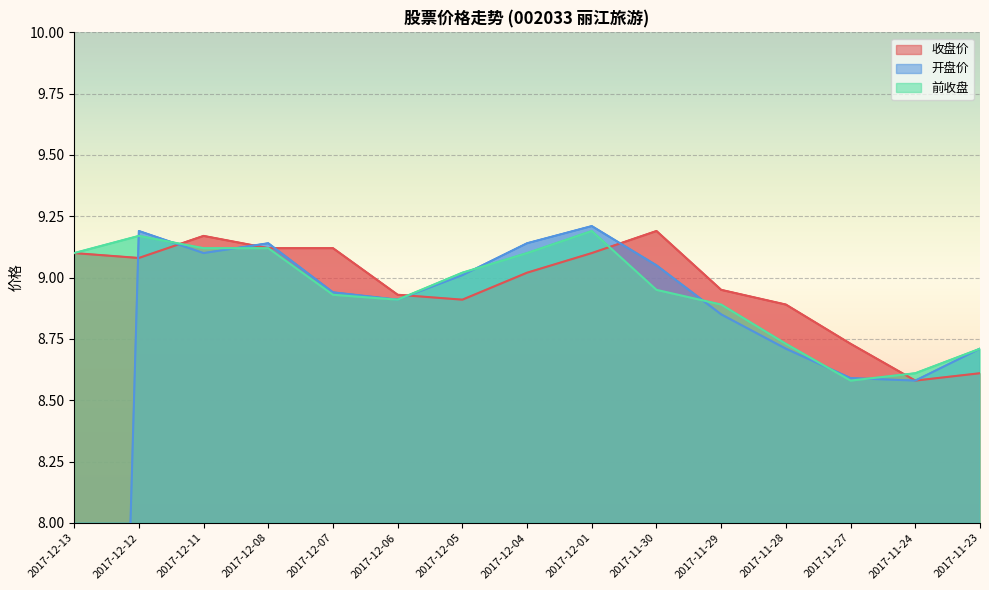

Is the value of 开盘价 at 2017-11-30 greater than the value of 前收盘 at 2017-12-05?

Yes